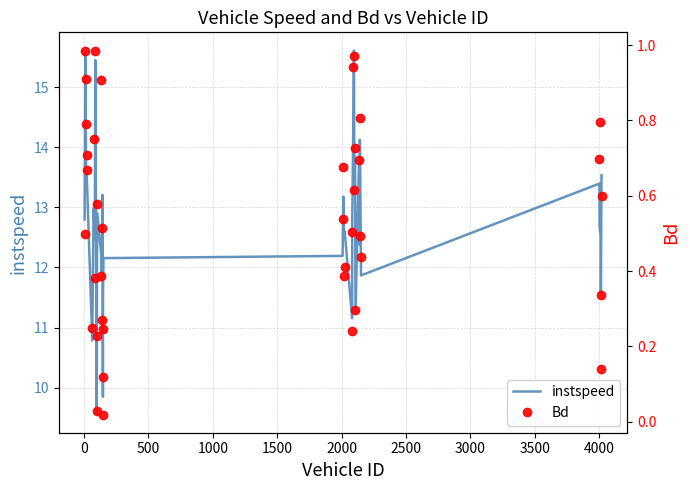

What is the lowest value of the instspeed series?

9.6